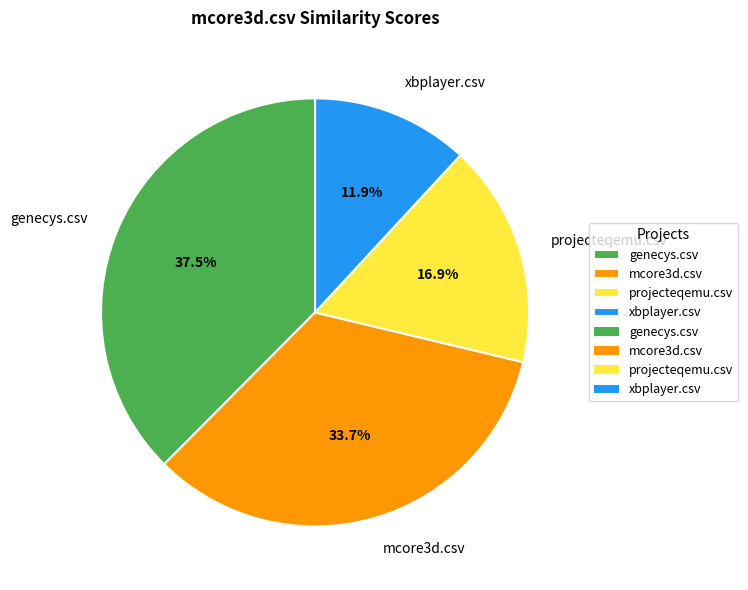

Which has a higher value, genecys.csv or mcore3d.csv?

genecys.csv